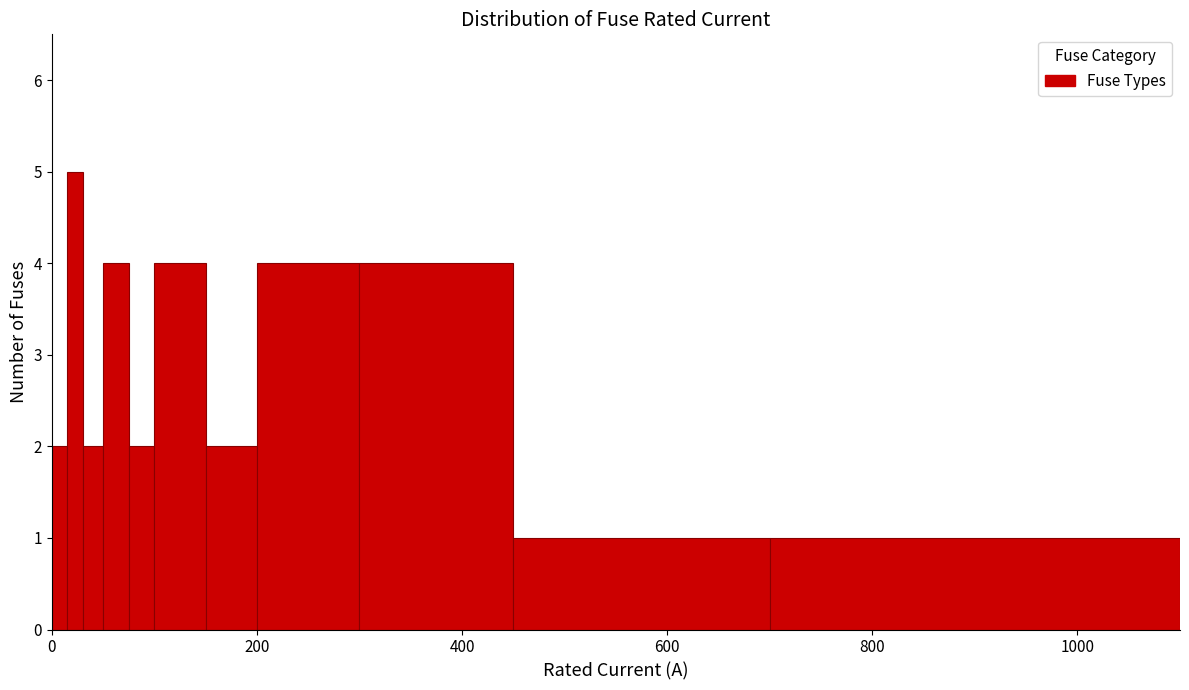

Around what value on the x-axis is the tallest bar? Give the approximate position of its centre, as read against the axis.

20